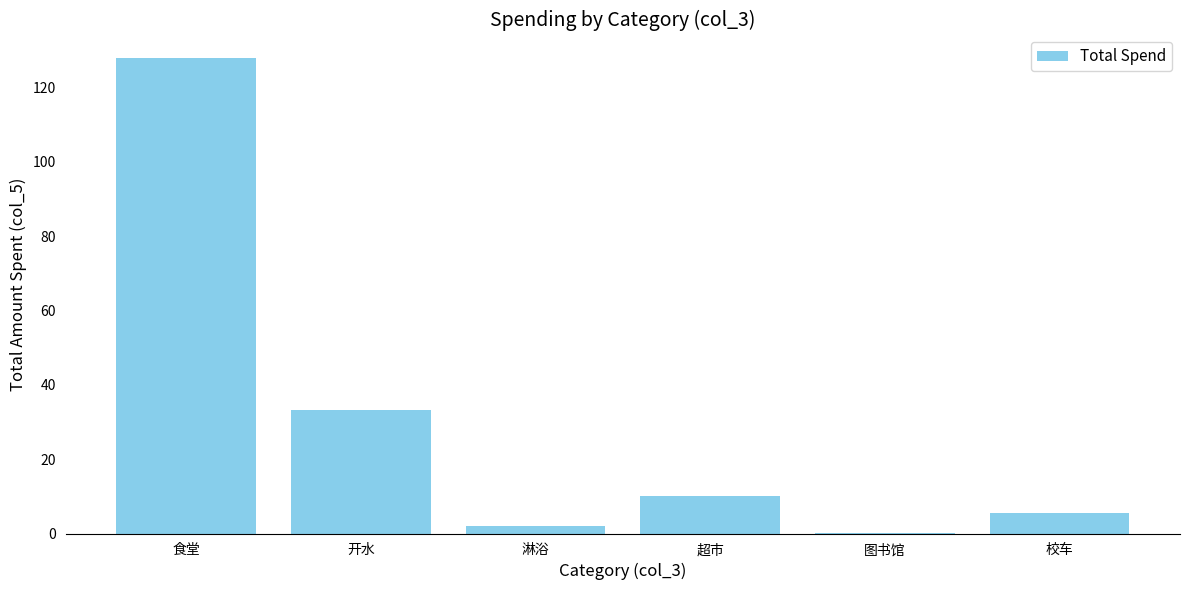

Reading left to right, extract all data points from this chart.

127.9	33.3	2.1	10.2	0.2	5.6